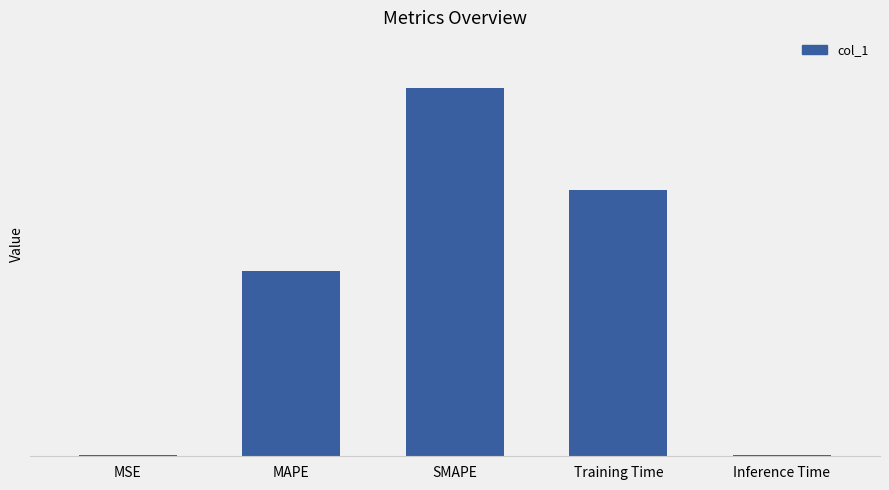

The chart shows a value of 0.6 at Training Time. True or false?

False